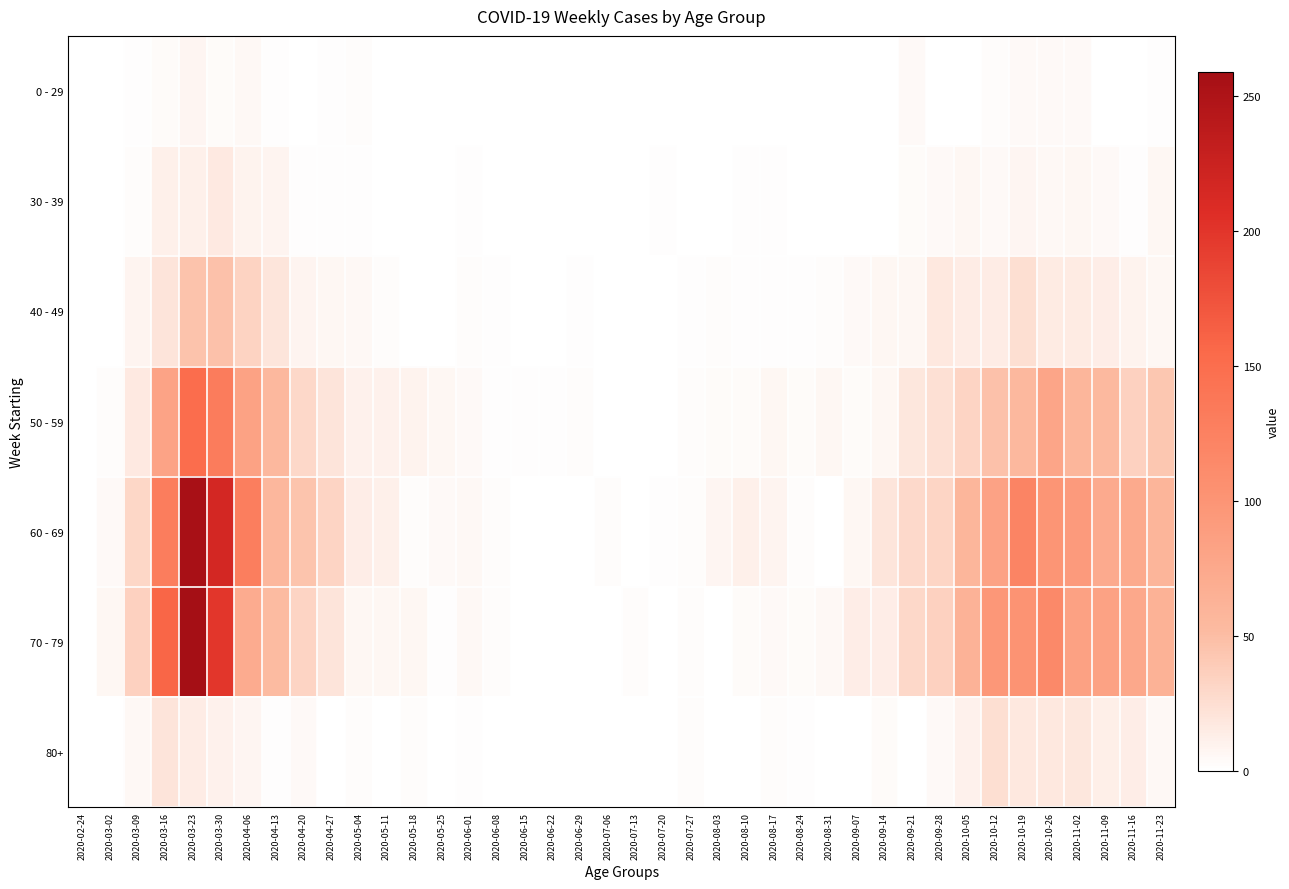

At 2020-03-02, list the series in order from largest to smallest.

70 - 79, 60 - 69, 50 - 59, 30 - 39, 40 - 49, 80+, 0 - 29